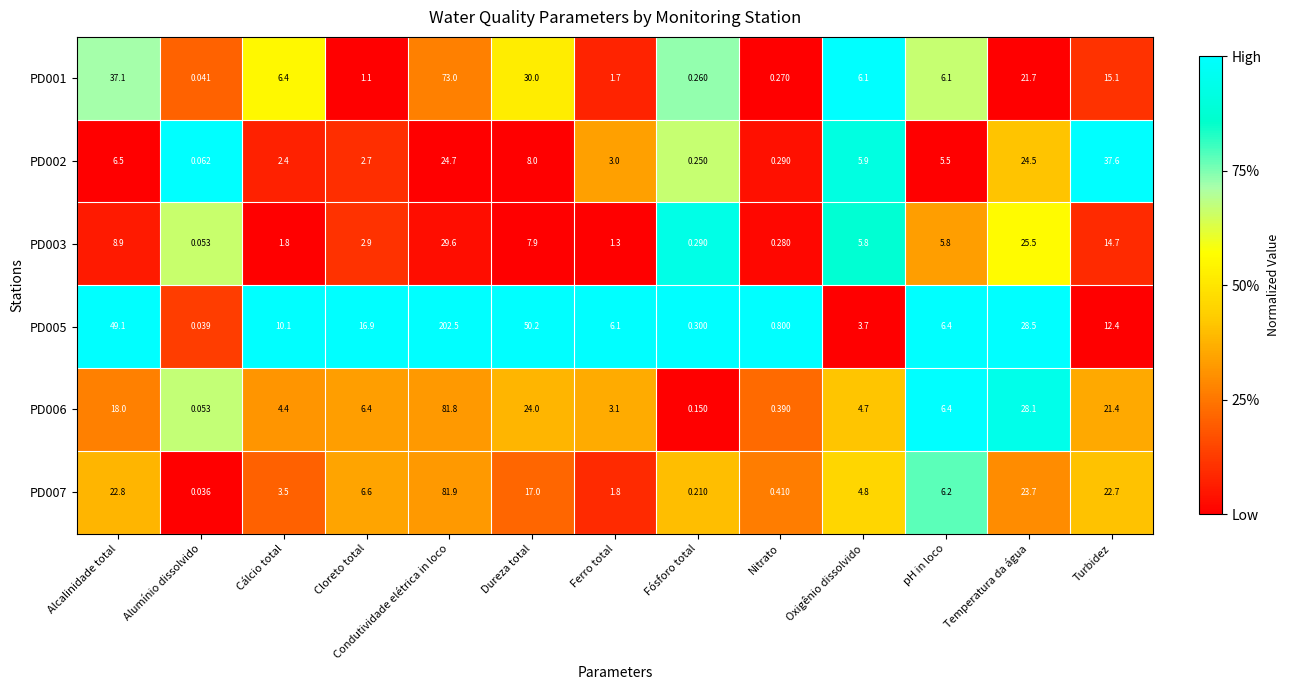

Where is PD002 nearest to the value 18?

Temperatura da água